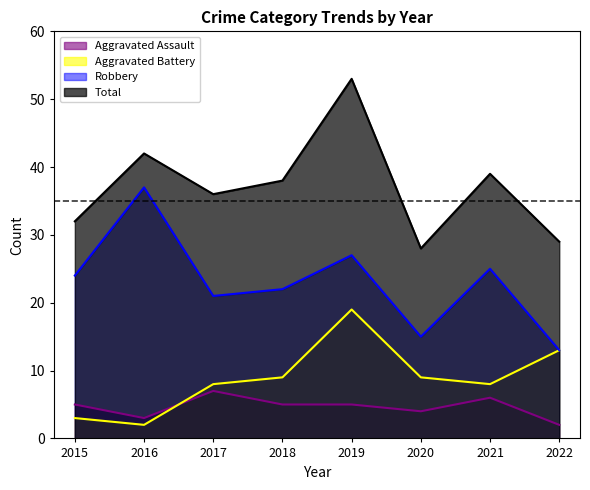

At which label does Aggravated Battery first exceed 9?

2019